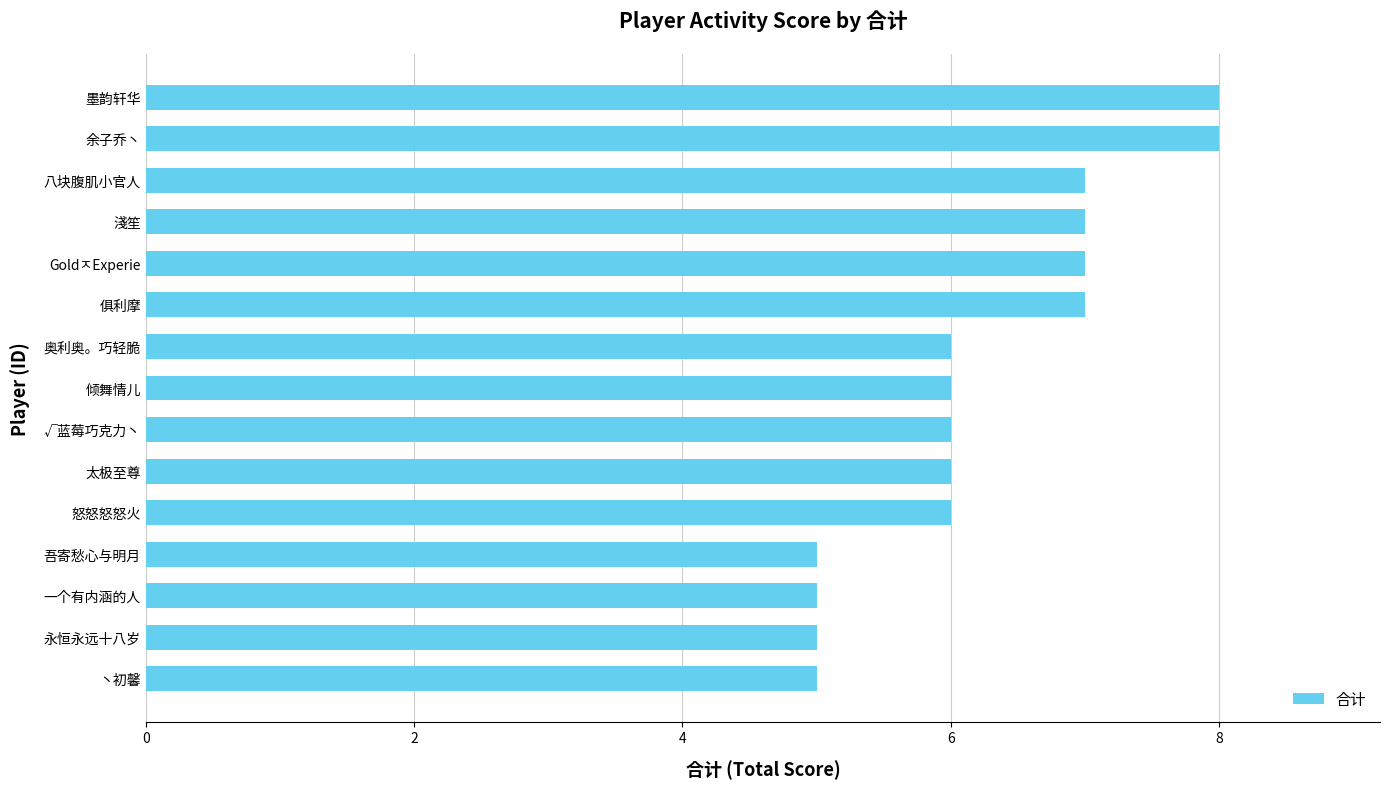

The value at 俱利摩 is 7. True or false?

True